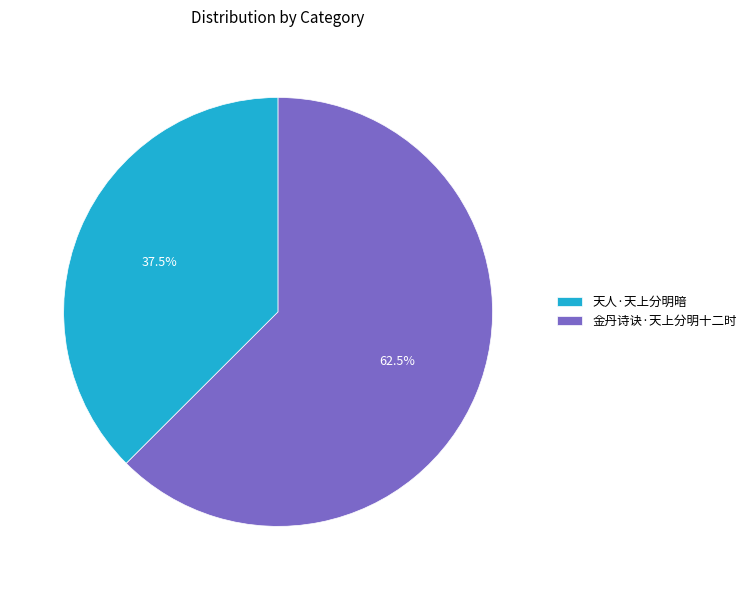

What is the smallest slice in the pie chart?

天人·天上分明暗